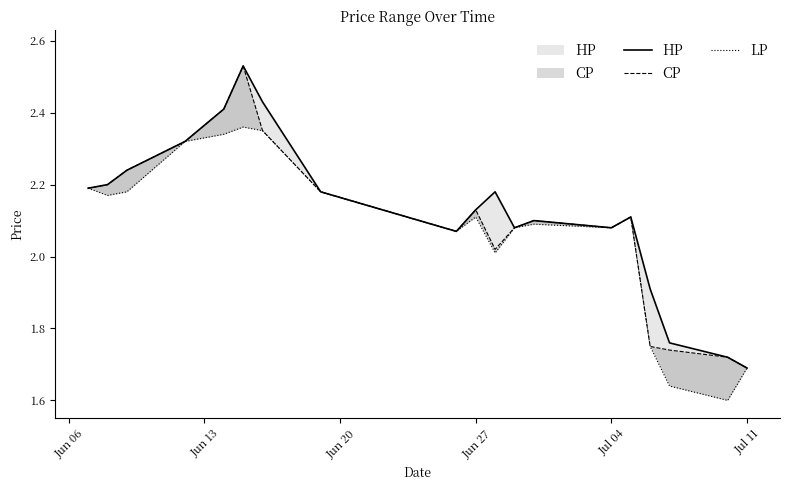

List the series in order of their peak value, lowest first.

LP, HP, CP